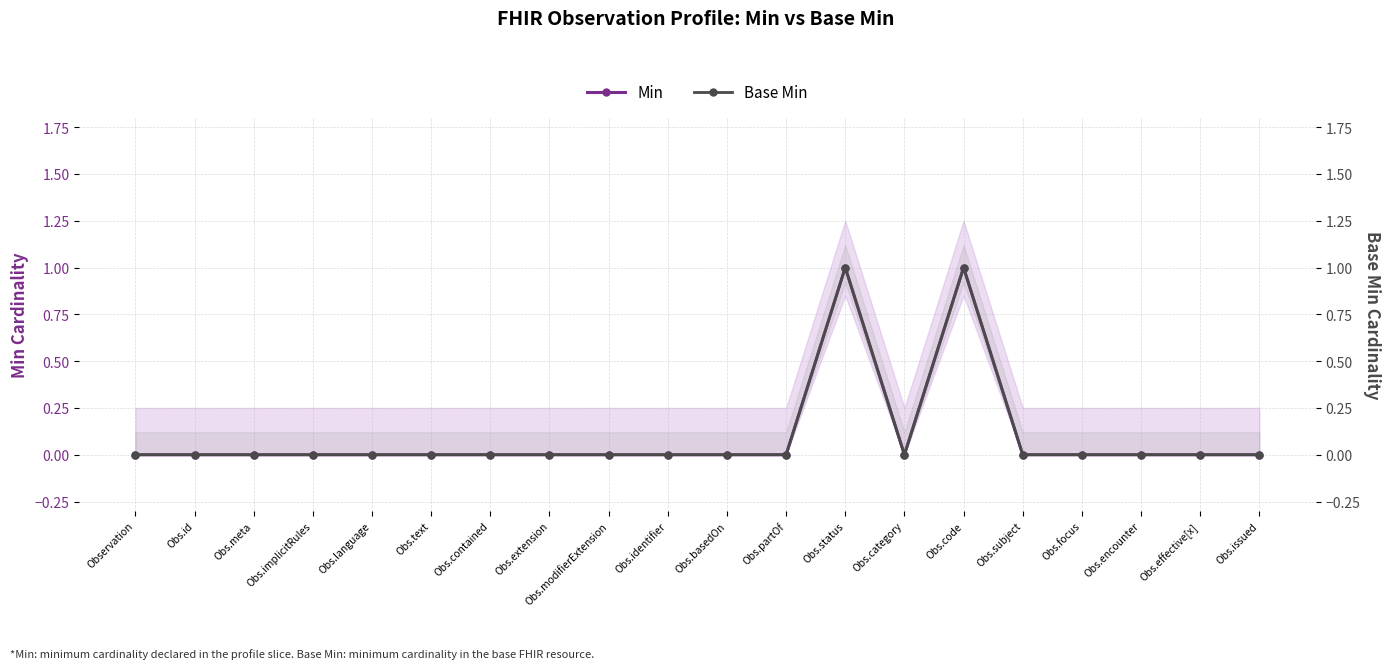

True or false: Base Min has a value of 0 at Obs.modifierExtension.

True